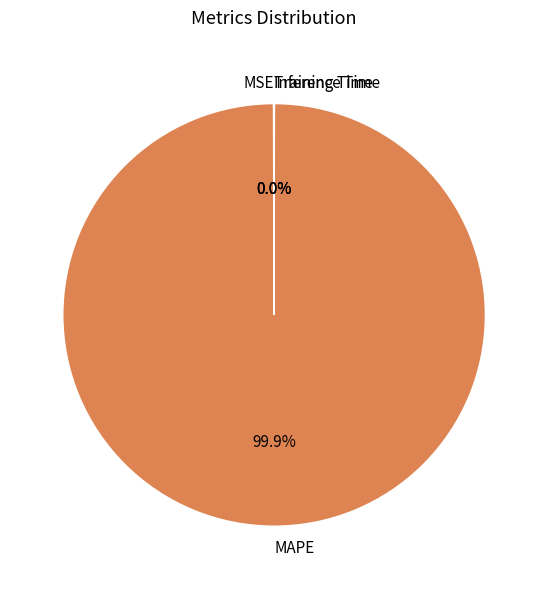

Is MAPE the majority of the pie?

Yes